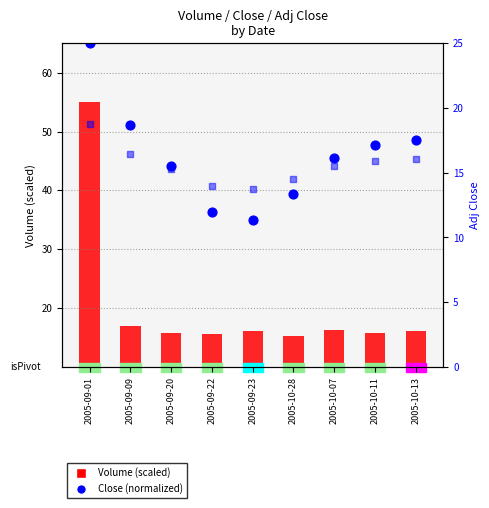

Which series contains the lowest Y value?

Adj Close